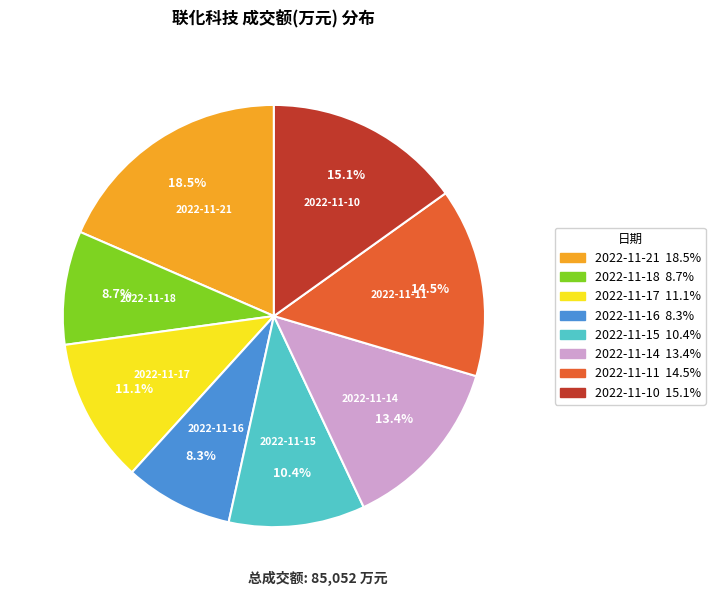

To the nearest percent, what is the combined percentage of 2022-11-21 and 2022-11-11?

33%